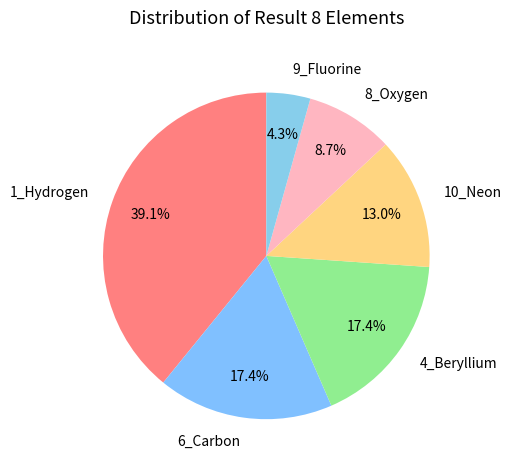

Is the sum of 10_Neon and 1_Hydrogen greater than half?

Yes